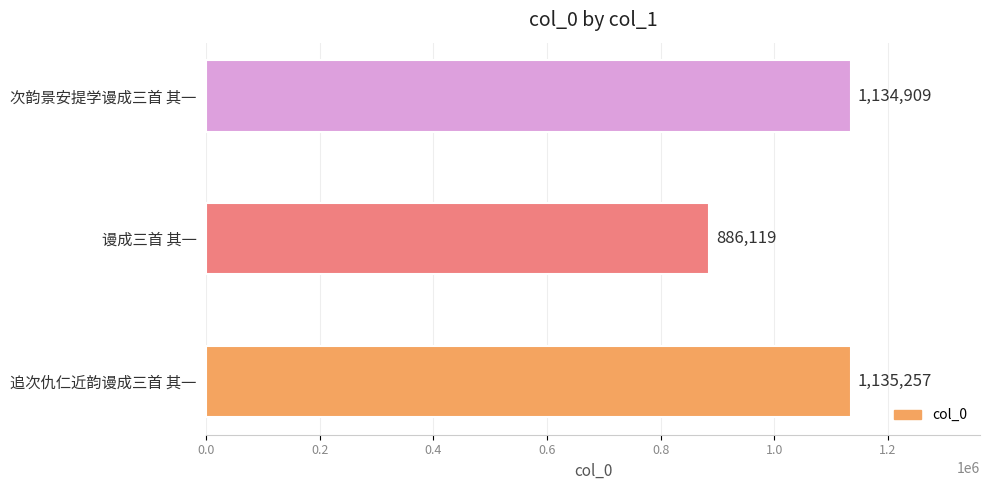

True or false: the data shows 1135257 at 追次仇仁近韵谩成三首 其一.

True